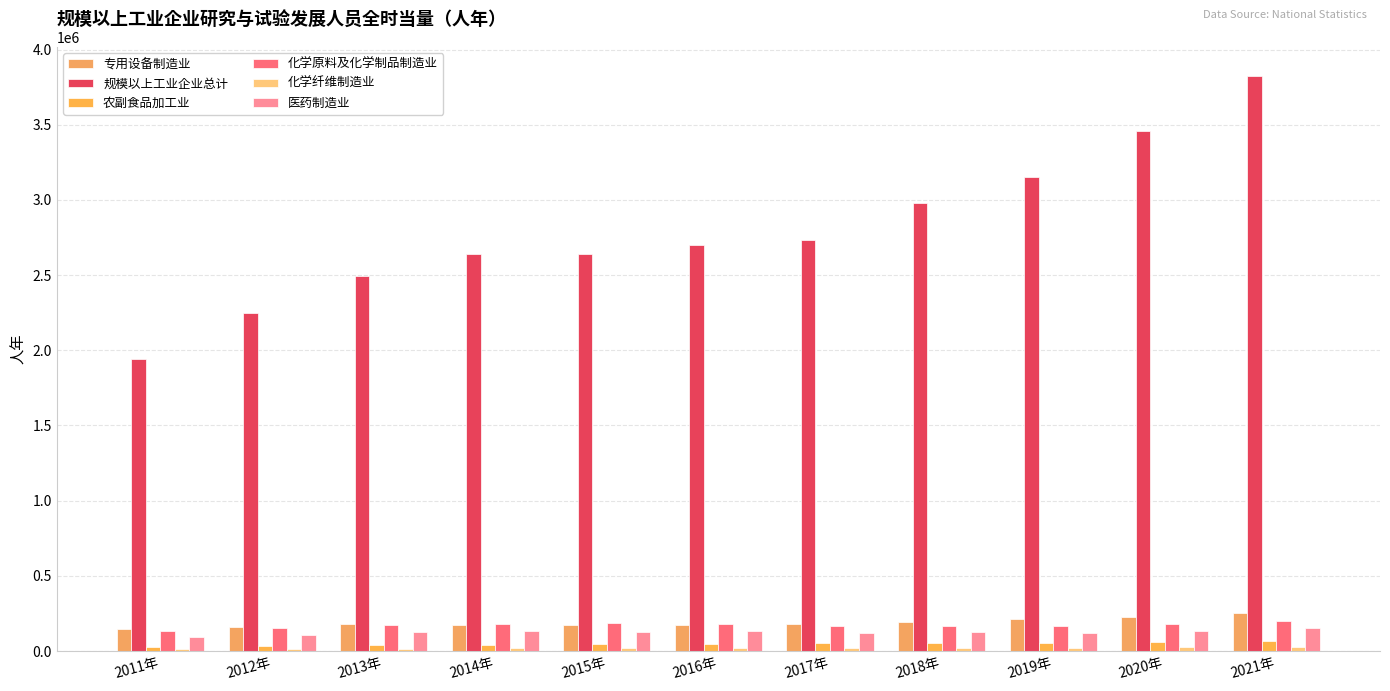

Count the number of data series in this chart.

6